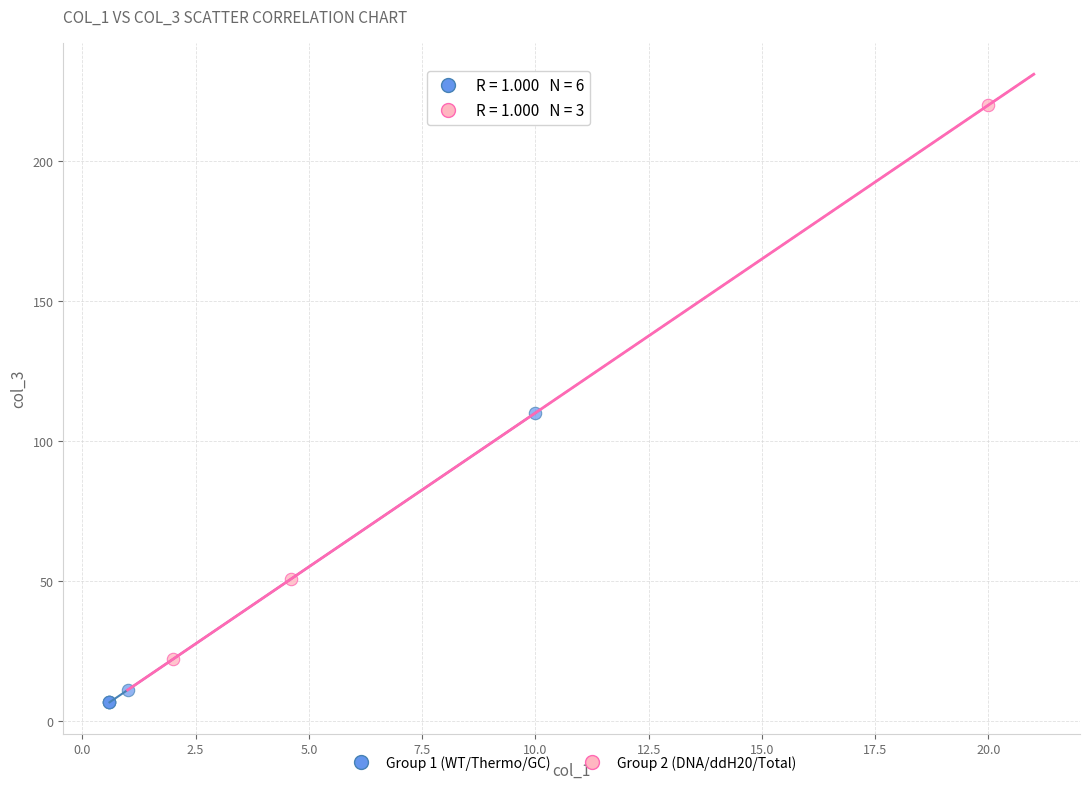

Which series reaches the minimum Y coordinate?

Group 1 (WT/Thermo/GC)